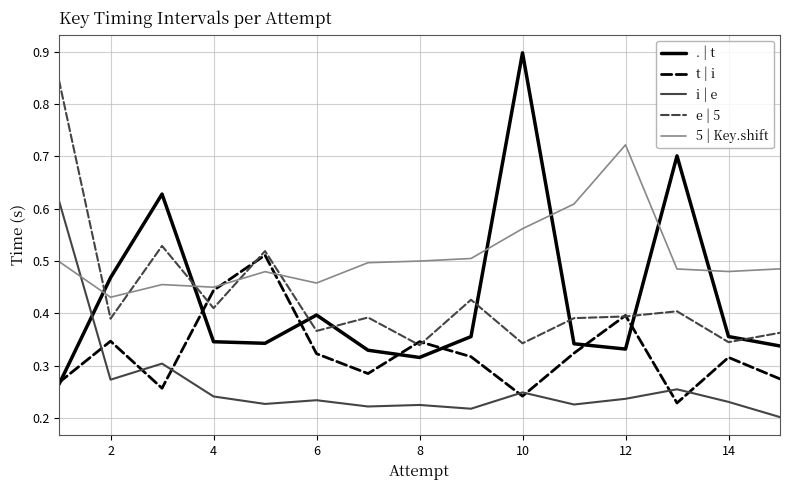

Which series has the widest spread of values?

. | t